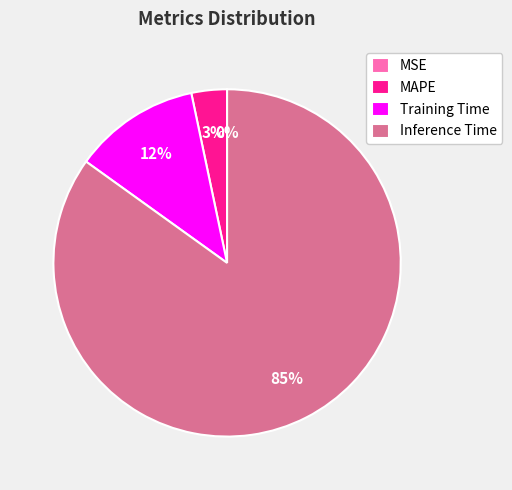

True or false: Training Time accounts for 12% of the total.

True